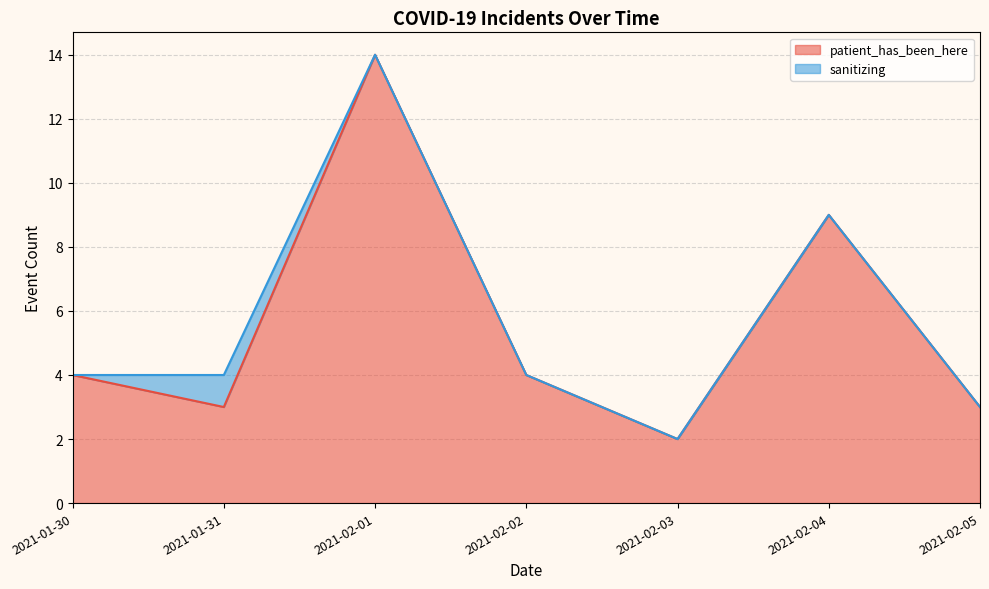

The patient_has_been_here series shows 3 at 2021-01-31. True or false?

True